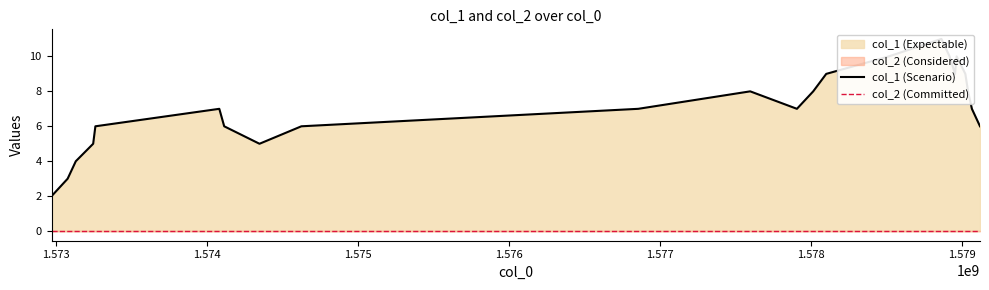

Does the chart display data point markers on the line(s)?

No